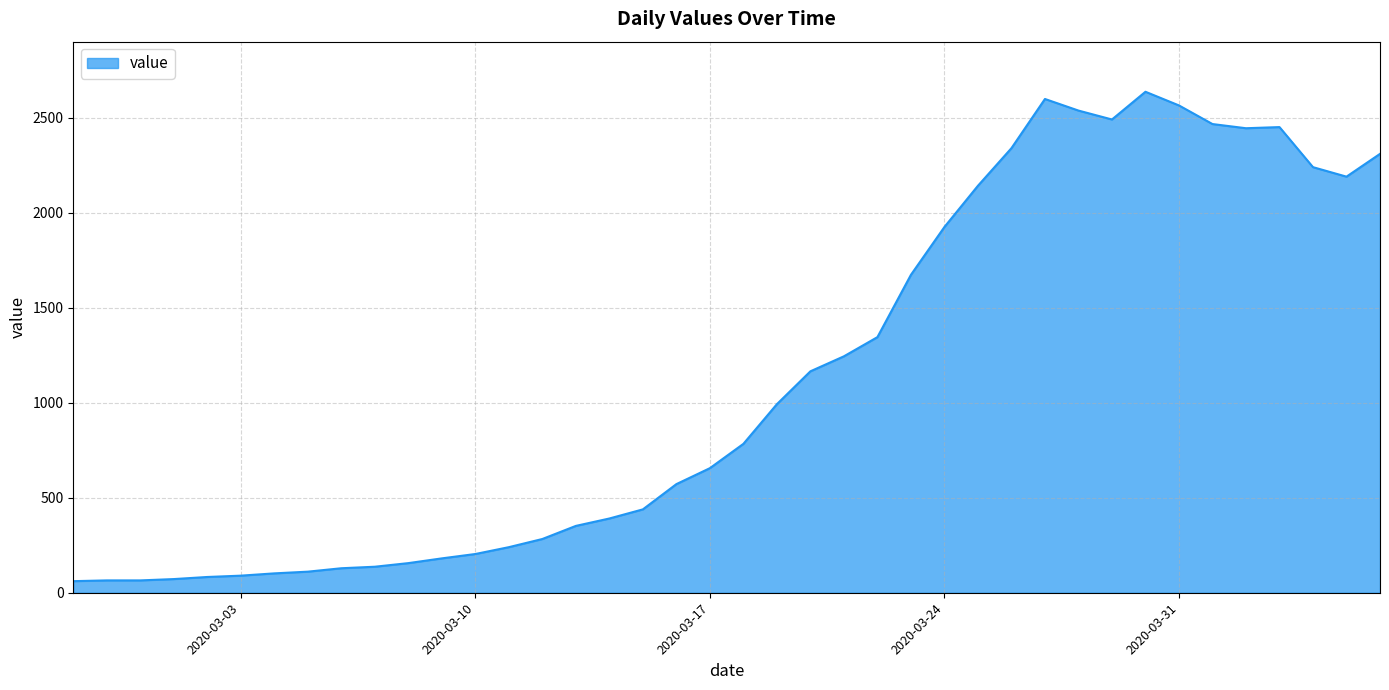

What is the greatest value displayed?

2638